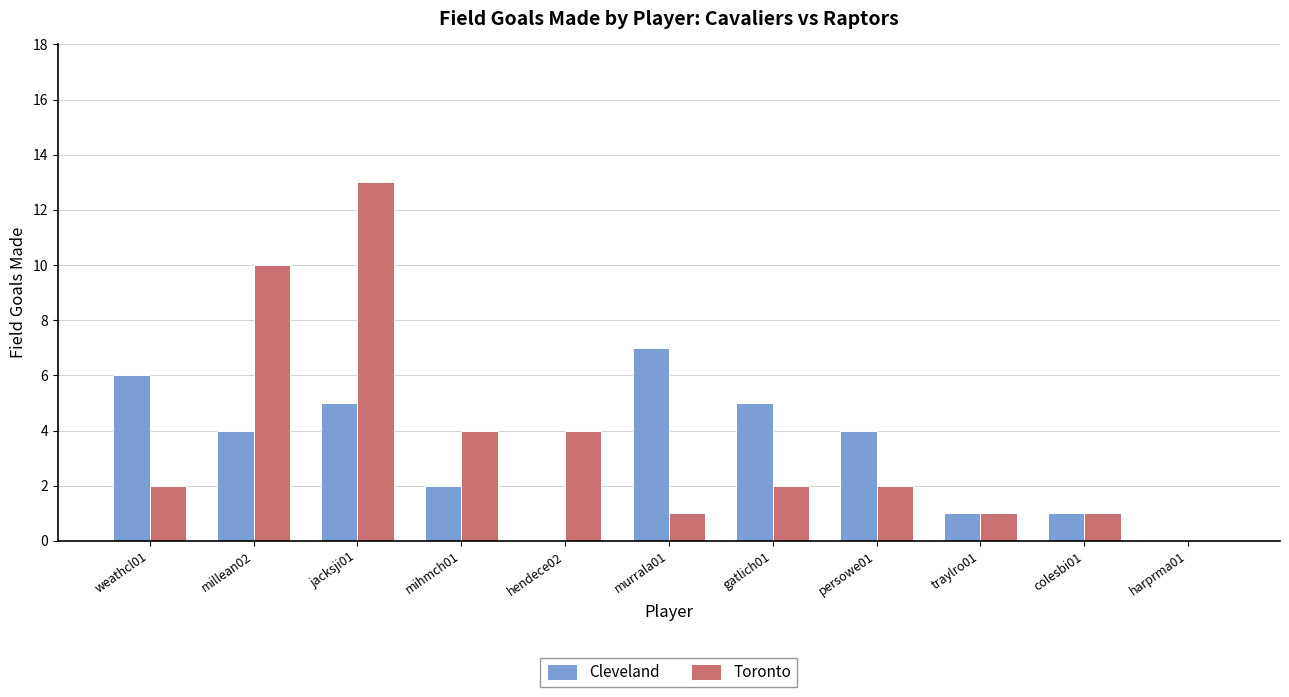

True or false: Cleveland has a value of 1 at traylro01.

True